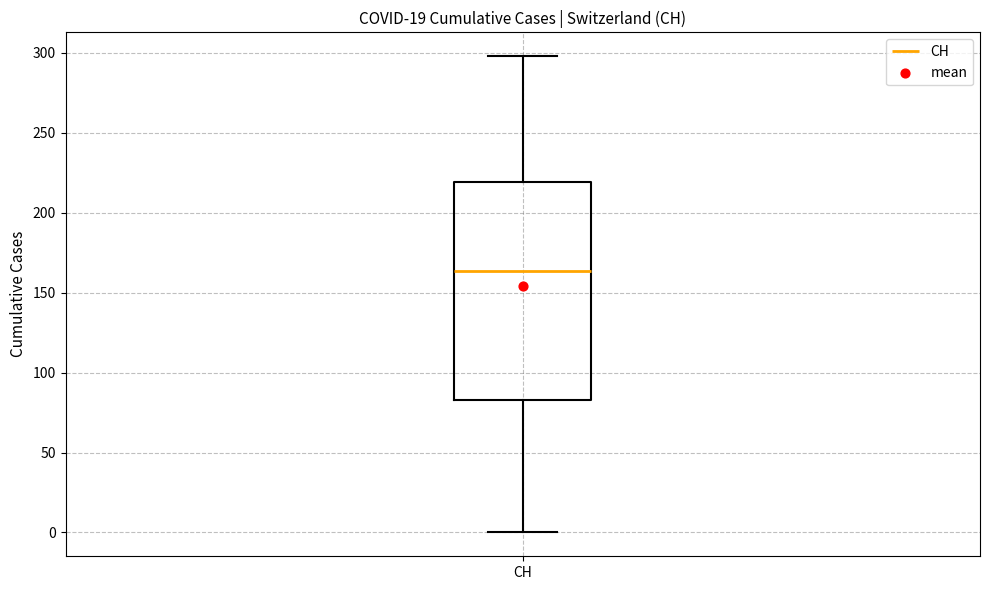

Read this box plot against the y-axis: the position of the median line, the range covered by the box, and the ends of both whiskers. The values are not printed on the chart, so give them approximately, as read against the axis.

median 165, box 85 to 220, whiskers 0 to 300